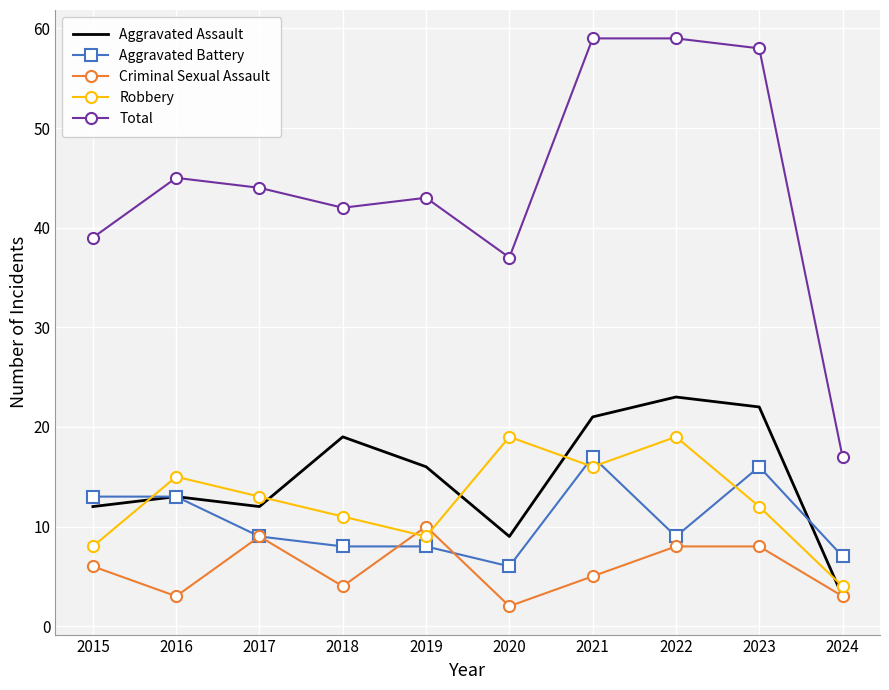

Reading left to right, what are all the values shown in this chart?

Aggravated Assault: 2015=12	2016=13	2017=12	2018=19	2019=16	2020=9	2021=21	2022=23	2023=22	2024=3
Aggravated Battery: 2015=13	2016=13	2017=9	2018=8	2019=8	2020=6	2021=17	2022=9	2023=16	2024=7
Criminal Sexual Assault: 2015=6	2016=3	2017=9	2018=4	2019=10	2020=2	2021=5	2022=8	2023=8	2024=3
Robbery: 2015=8	2016=15	2017=13	2018=11	2019=9	2020=19	2021=16	2022=19	2023=12	2024=4
Total: 2015=39	2016=45	2017=44	2018=42	2019=43	2020=37	2021=59	2022=59	2023=58	2024=17